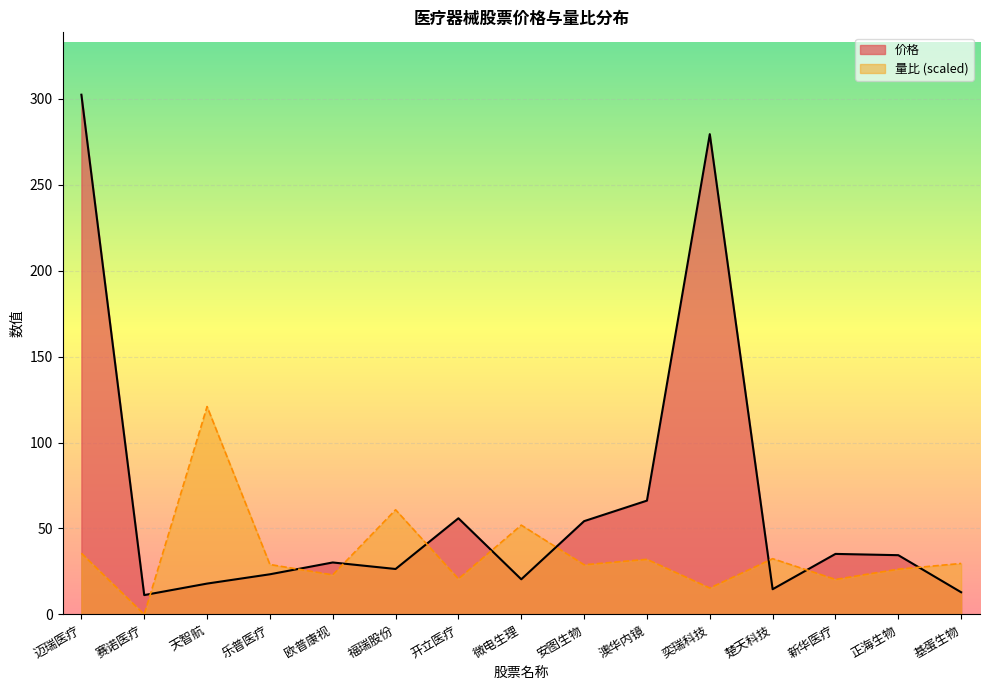

Does the chart display data point markers on the line(s)?

No